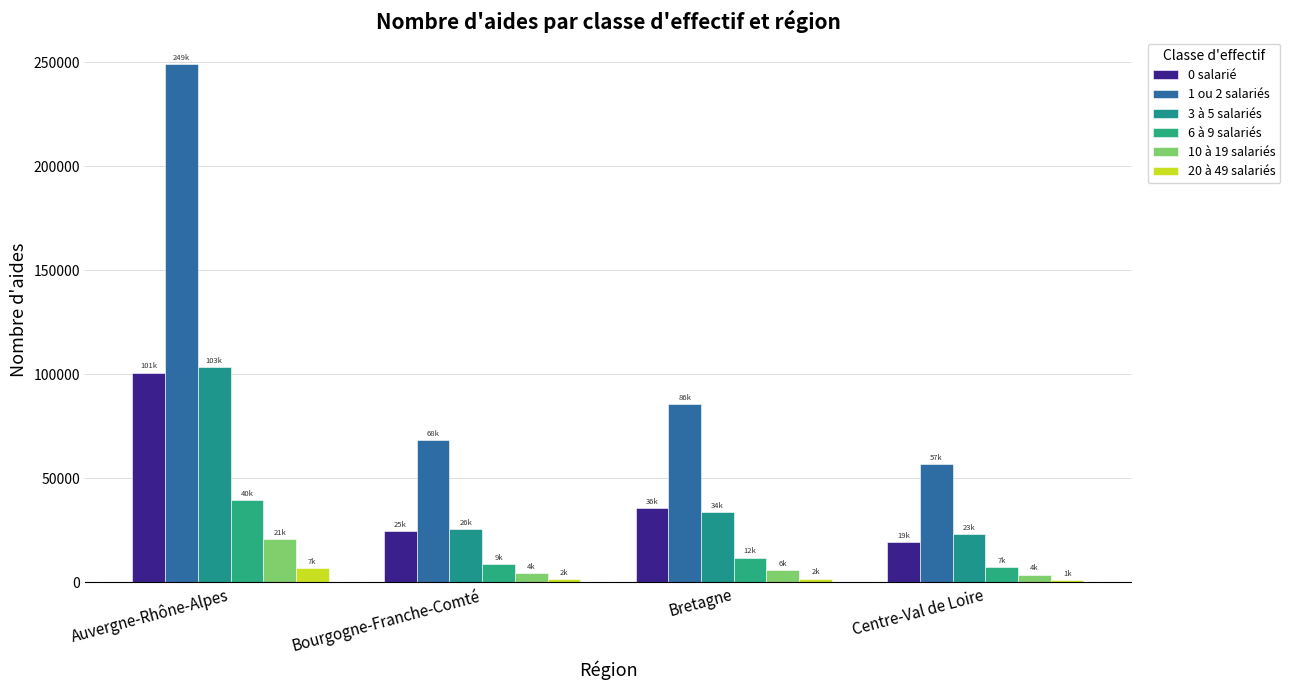

Which series has the largest total across all categories?

1 ou 2 salariés